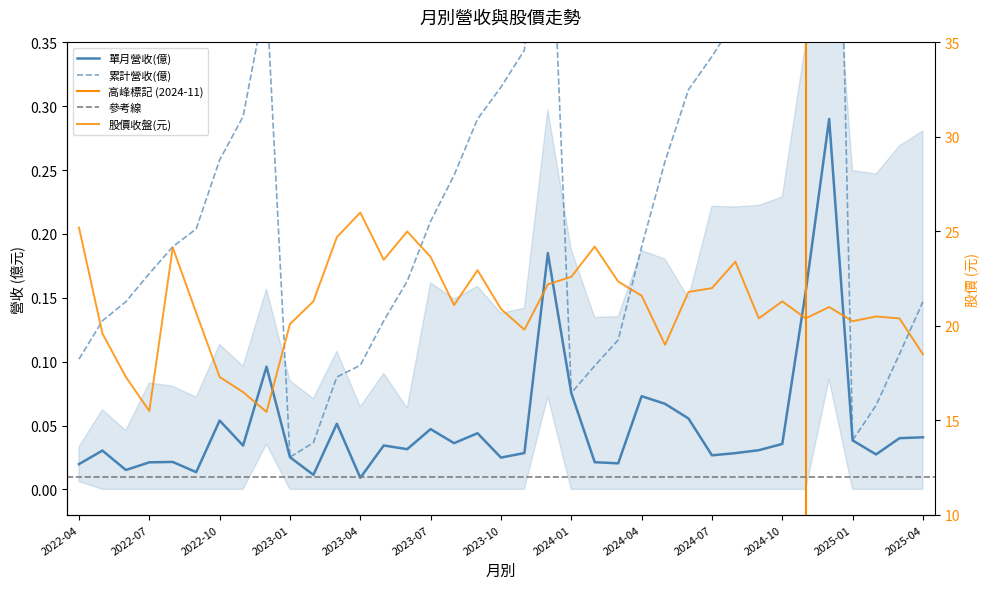

Which series has the largest range (max minus min)?

股價收盤(元)